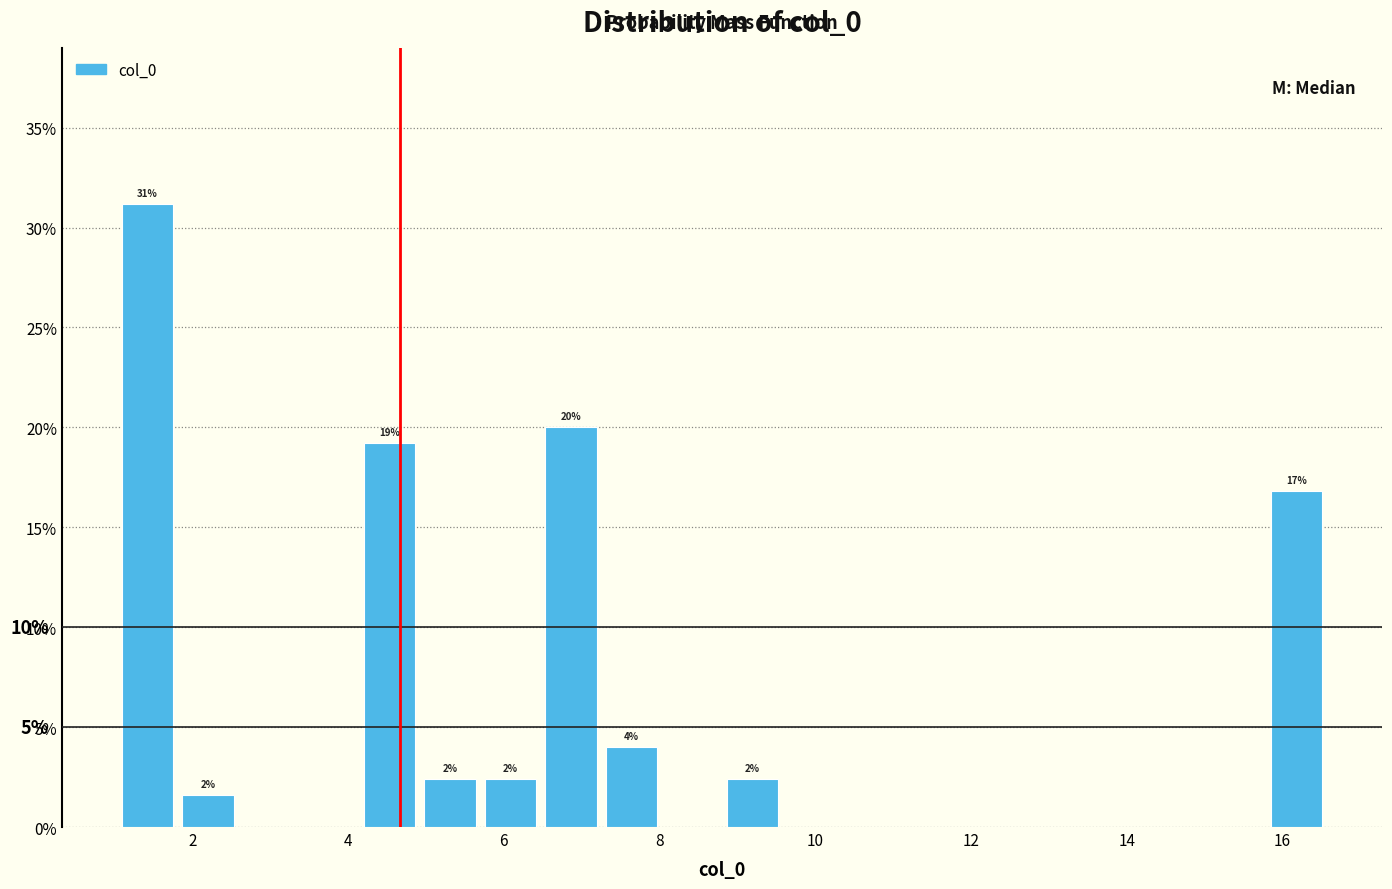

Read against the x-axis, roughly where is the centre of the tallest bar?

1.4